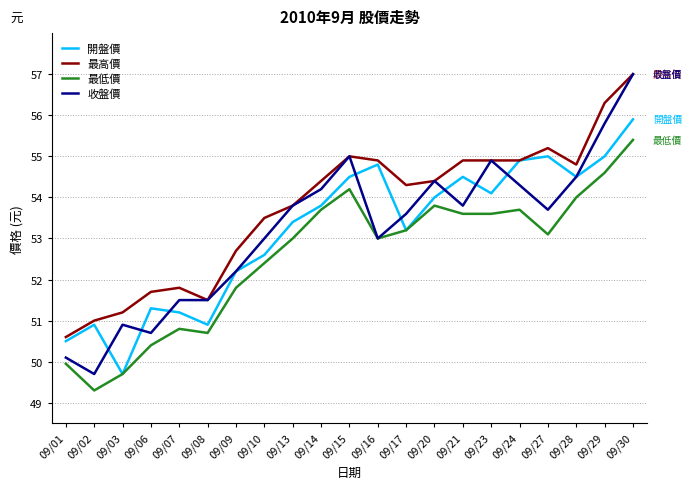

Does the chart display data point markers on the line(s)?

No